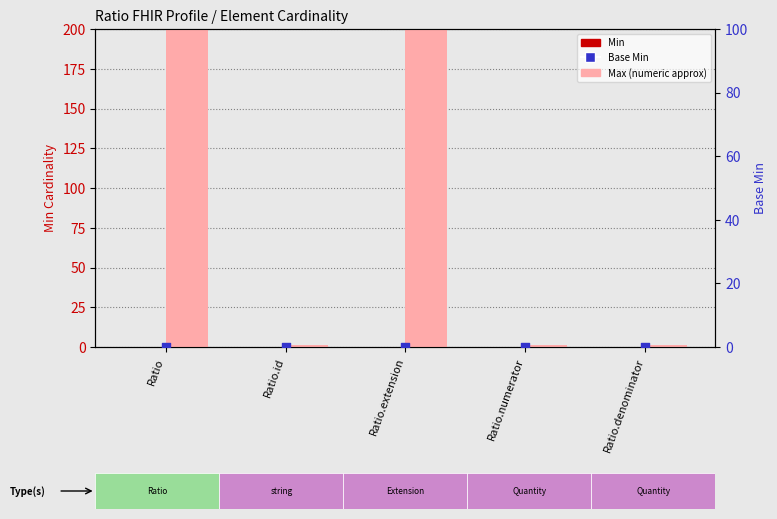

What is the total value across all series at Ratio?

999